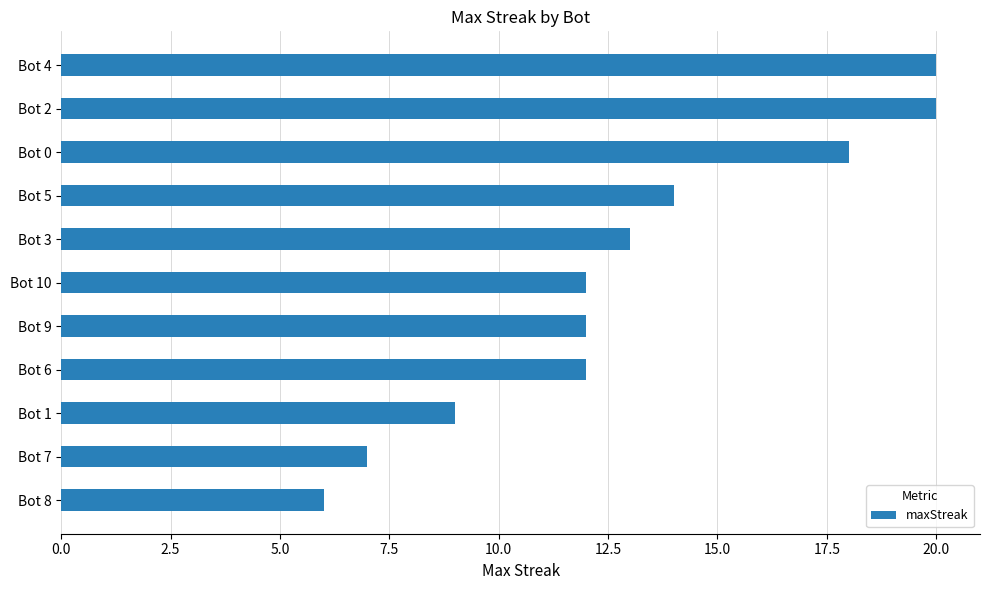

What is the difference between the maximum and minimum values?

14